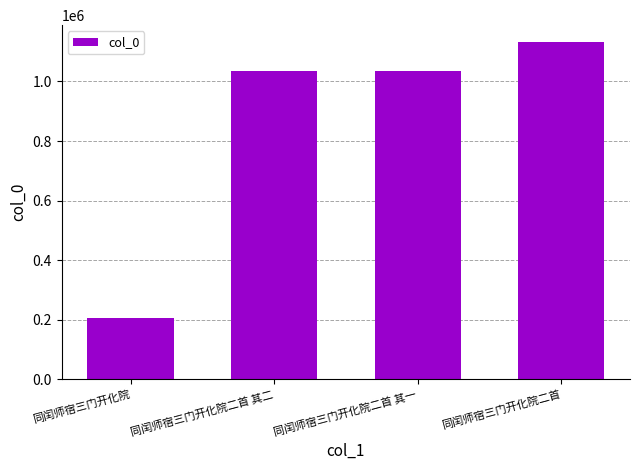

How many values are below 1035430?

2